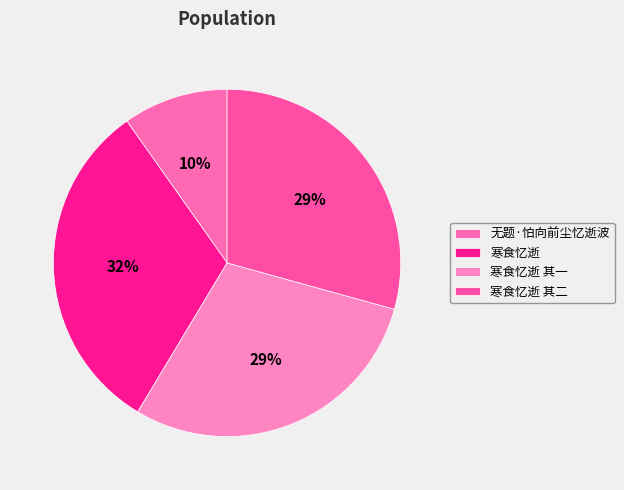

Which has a higher value, 寒食忆逝 其二 or 无题·怕向前尘忆逝波?

寒食忆逝 其二